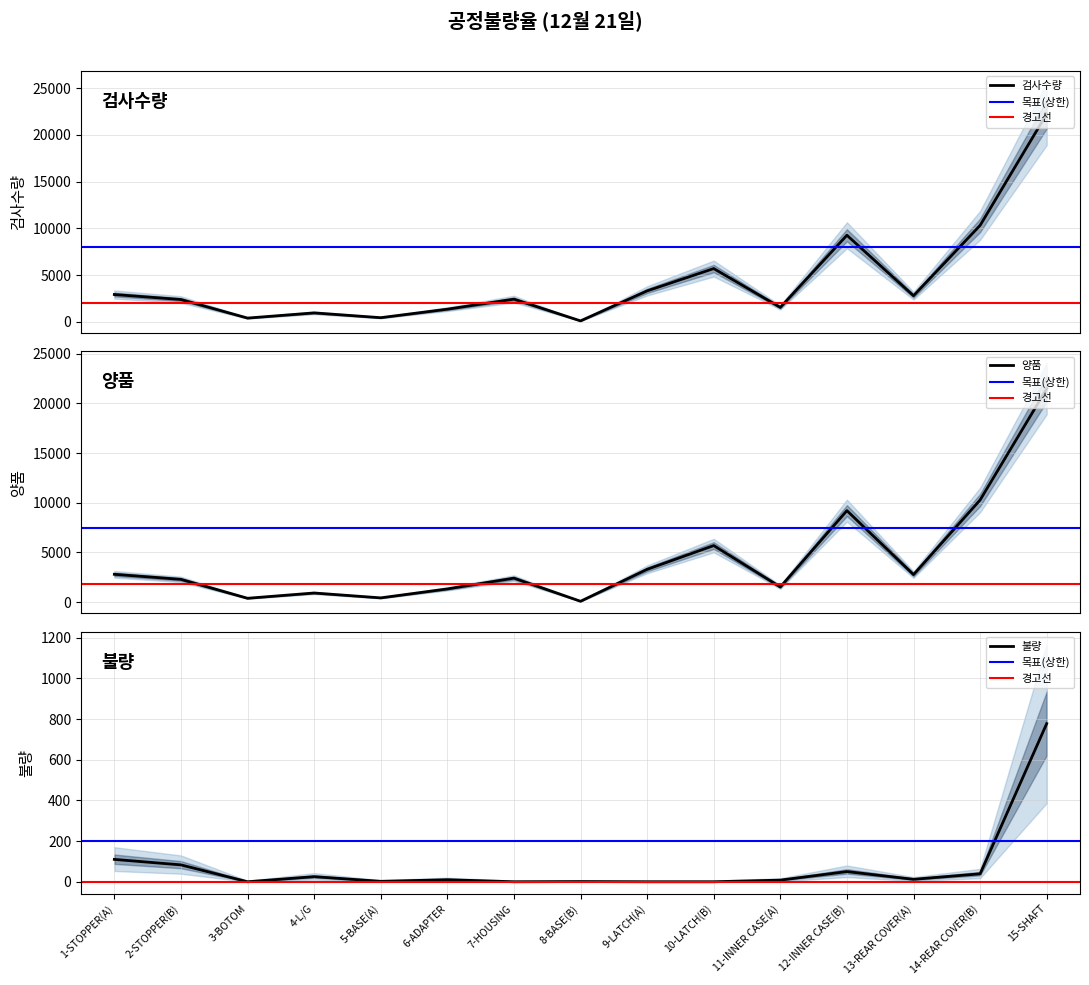

At 4-L/G, list the series in order from largest to smallest.

검사수량, 양품, 불량